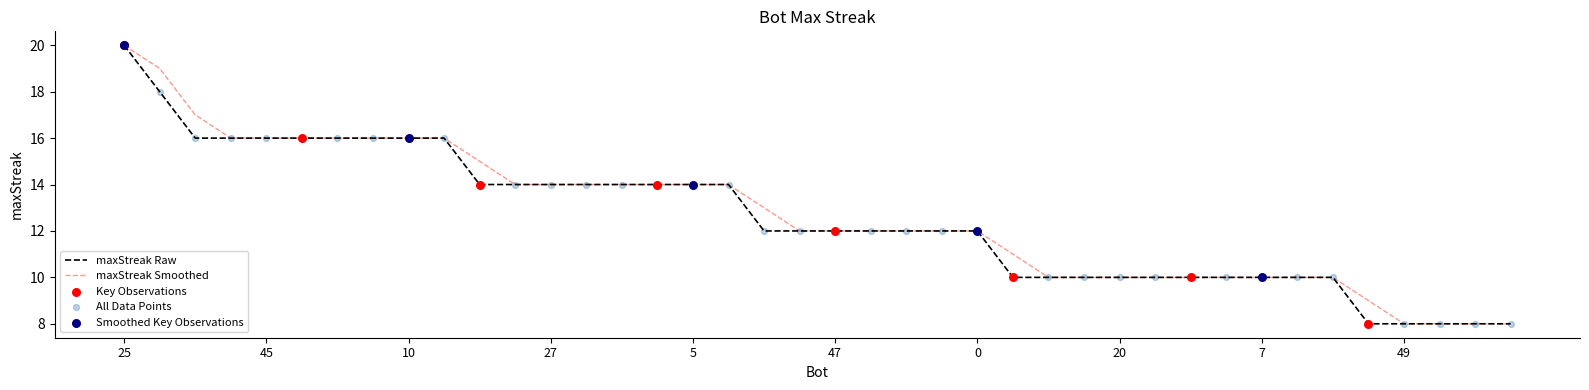

What is the smallest value displayed?

8